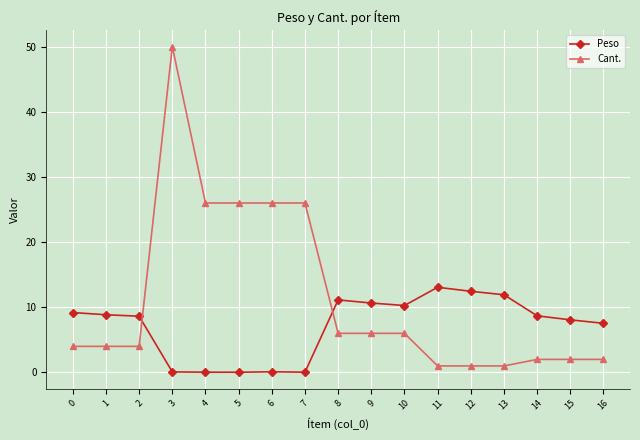

Is the value of Cant. at 7 greater than the value of Peso at 16?

Yes